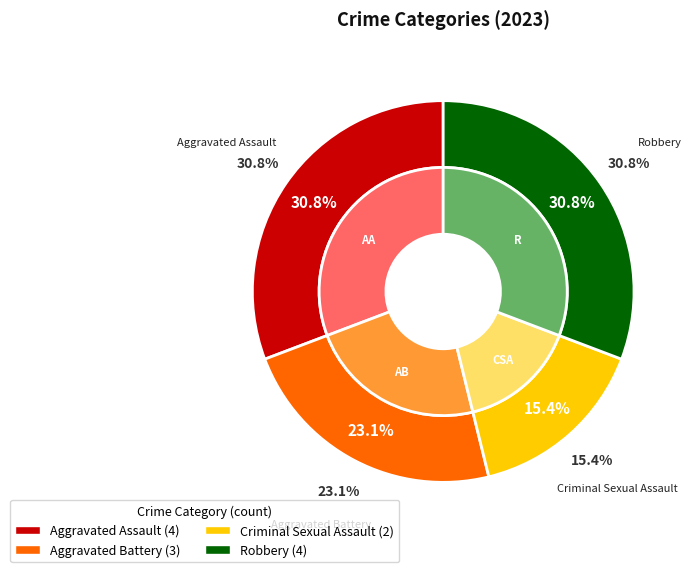

What is the change in value from Aggravated Assault to Criminal Sexual Assault?

-2